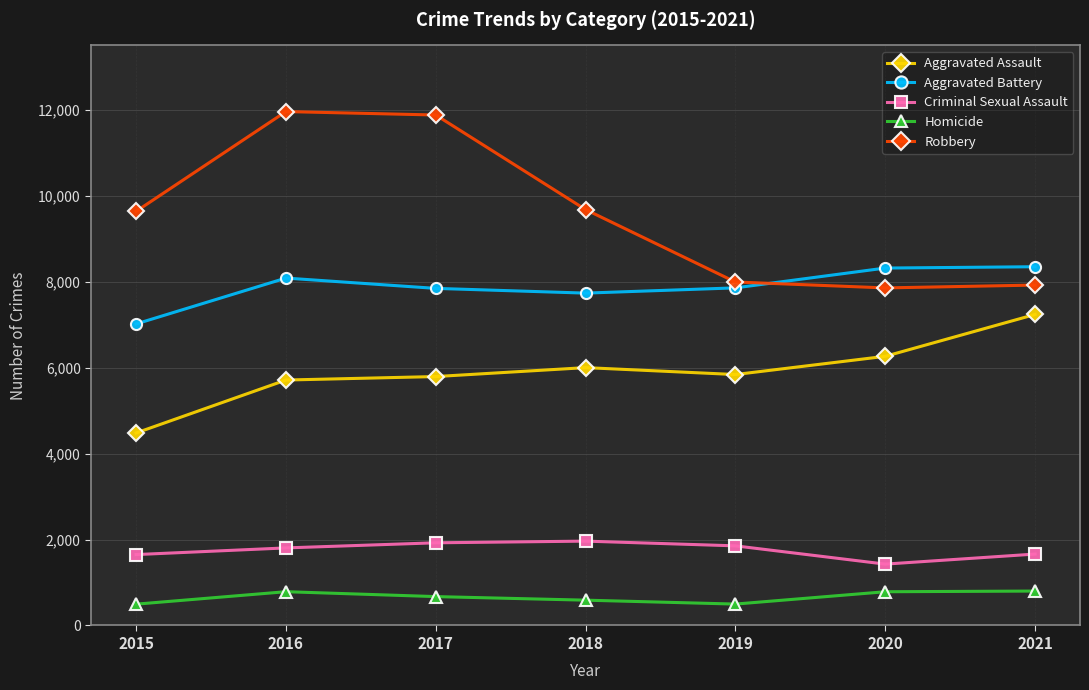

What is the value of the Homicide point at the 5th from the left?

498